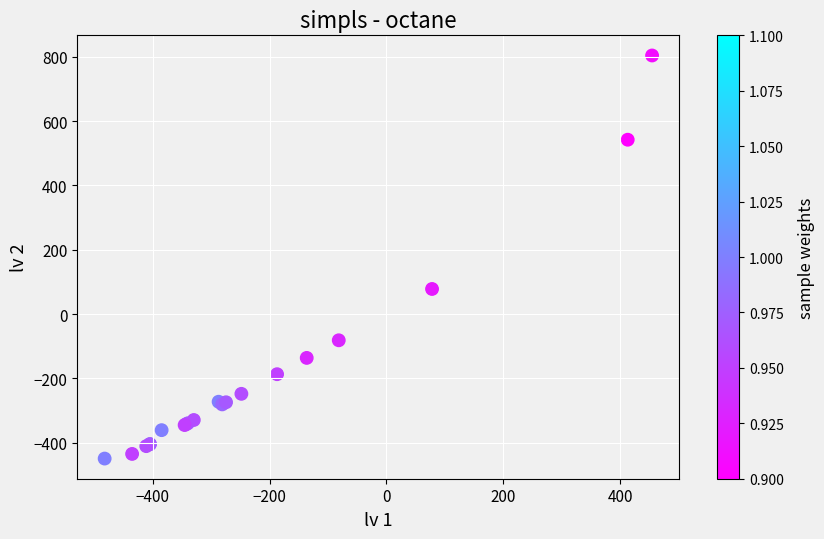

What Y value in the scatter plot is closest to 177?

77.9